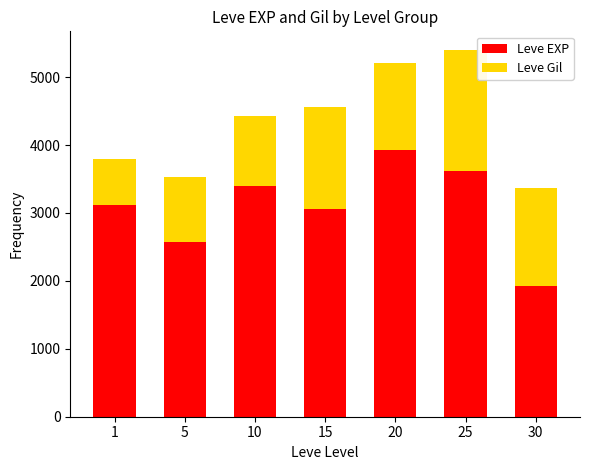

What is the difference between the Leve EXP values at 10 and 1?

280